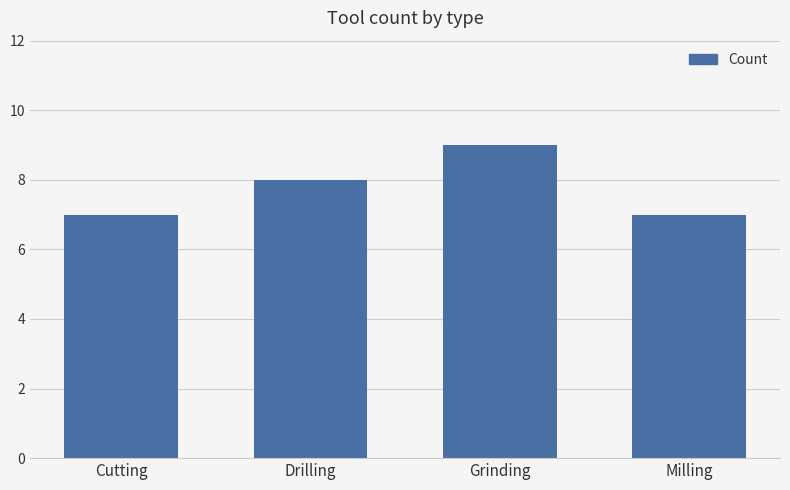

What is the label of the 1st bar from the right?

Milling